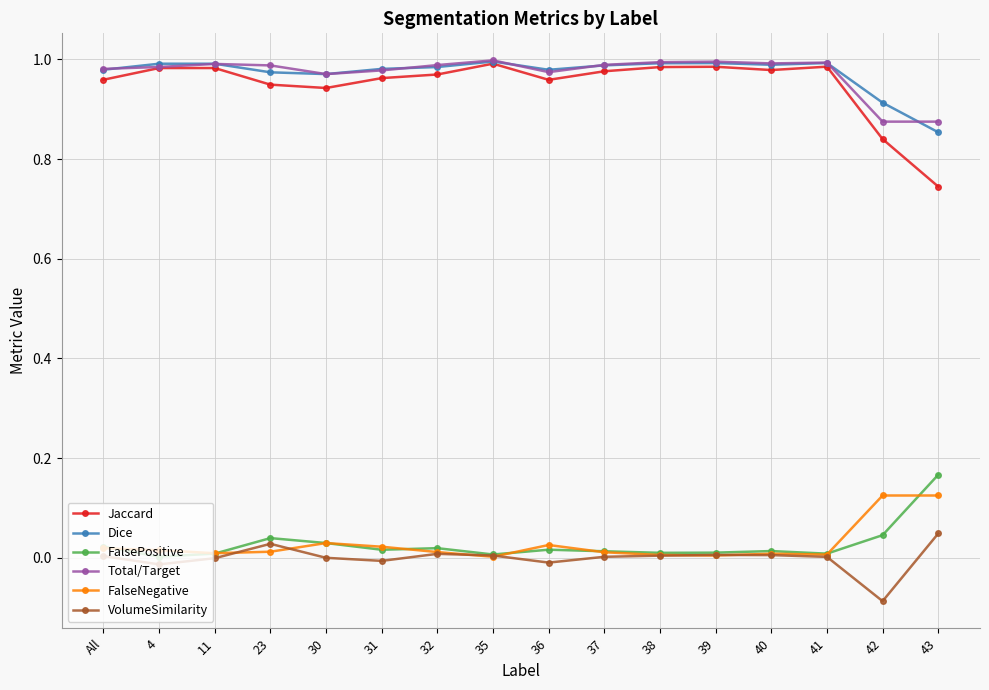

How many lines are shown in the chart?

6